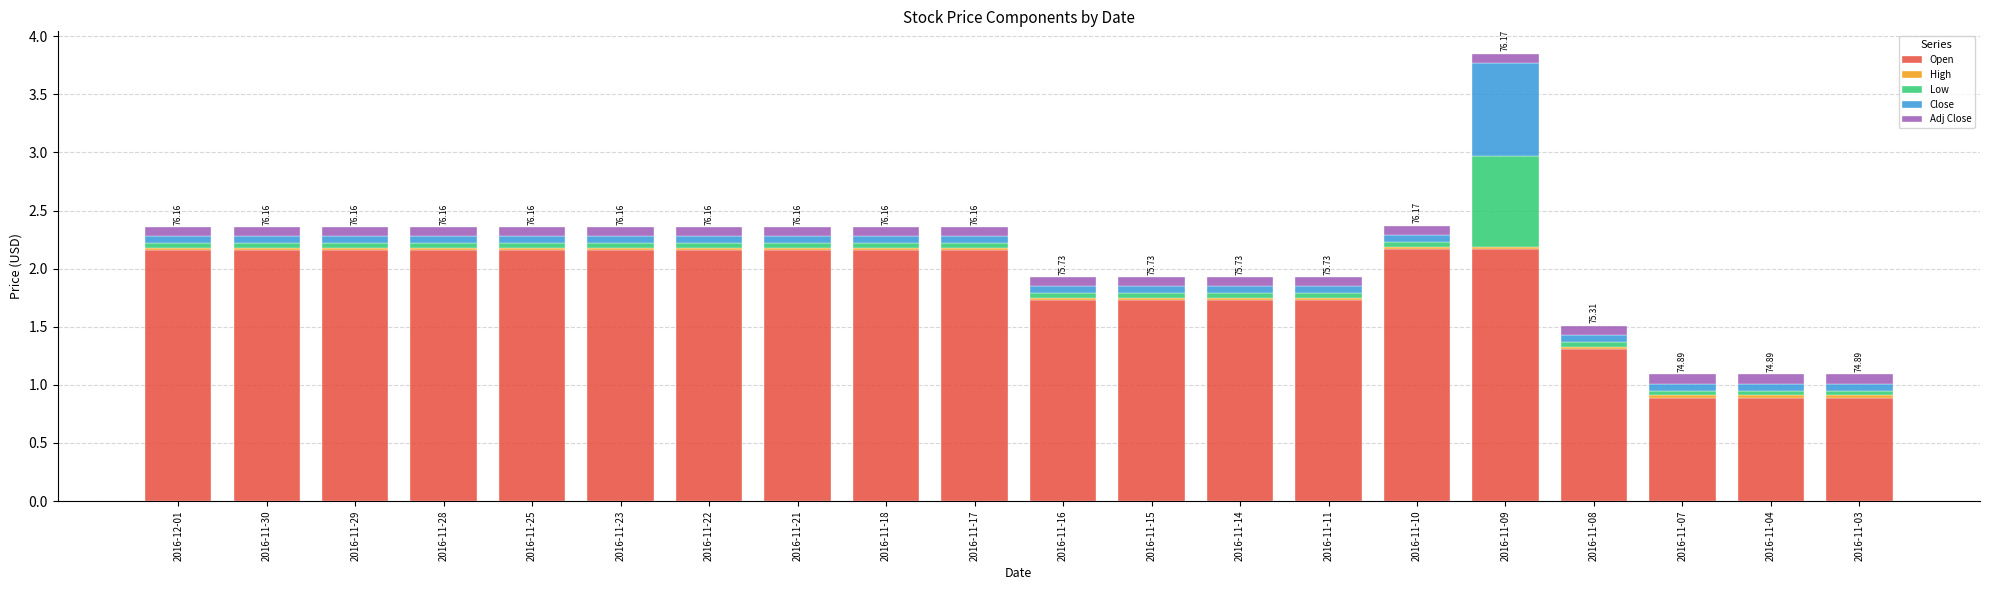

What is the difference between the maximum and minimum values in the Open series?

1.3